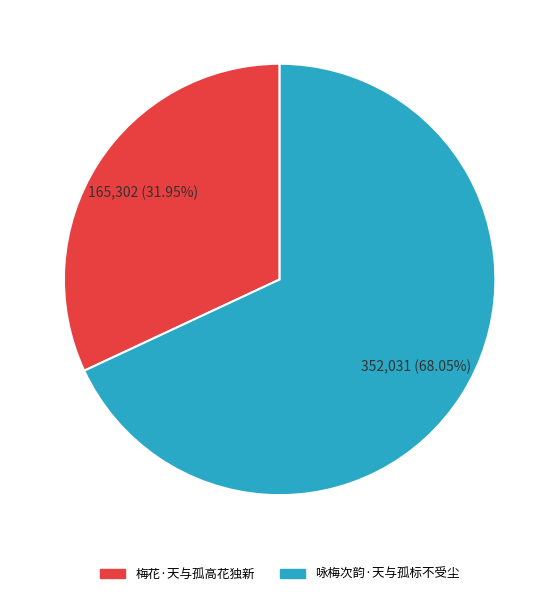

Count the number of slices in the pie.

2